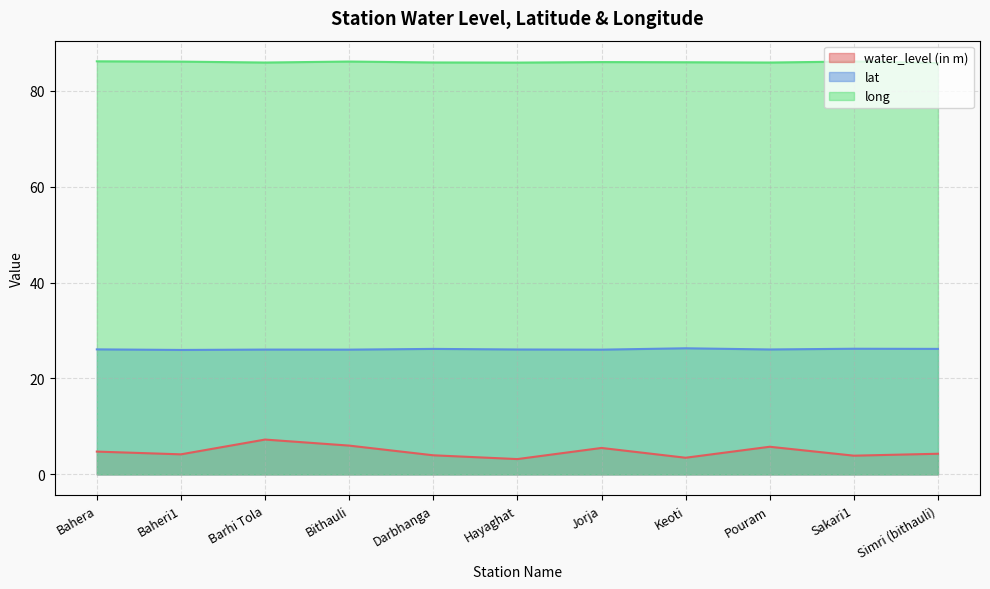

Which has a higher value, Baheri1 or Jorja?

Jorja